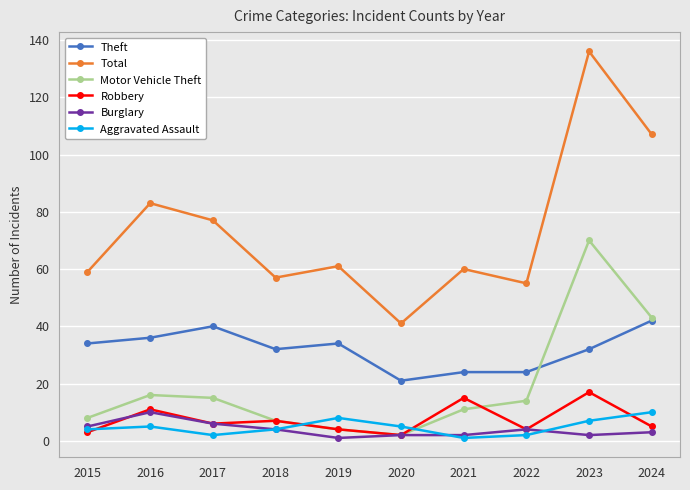

What is the average value of the Aggravated Assault series?

5